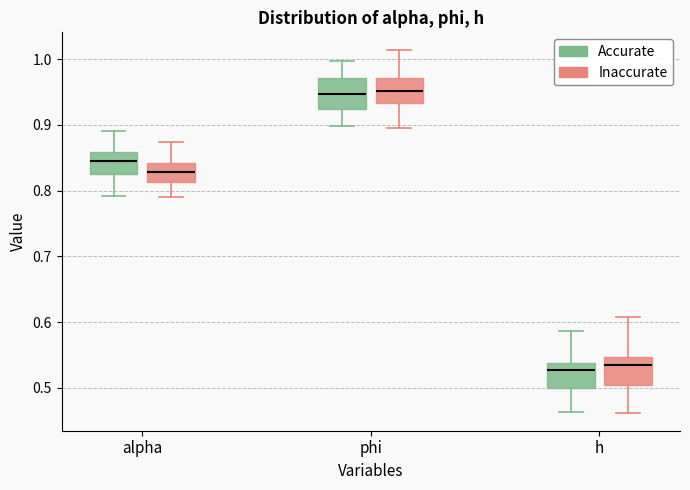

Reading left to right, transcribe this box plot: for each box, give where its median line is, the range the box spans, and where its two whiskers end, as read against the y-axis. The values are not printed on the chart, so give them approximately, as read against the axis.

alpha (Accurate): median 0.84, box 0.83 to 0.86, whiskers 0.79 to 0.89
alpha (Inaccurate): median 0.83, box 0.81 to 0.84, whiskers 0.79 to 0.87
phi (Accurate): median 0.95, box 0.92 to 0.97, whiskers 0.90 to 1.00
phi (Inaccurate): median 0.95, box 0.93 to 0.97, whiskers 0.90 to 1.01
h (Accurate): median 0.53, box 0.50 to 0.54, whiskers 0.46 to 0.59
h (Inaccurate): median 0.54, box 0.50 to 0.55, whiskers 0.46 to 0.61